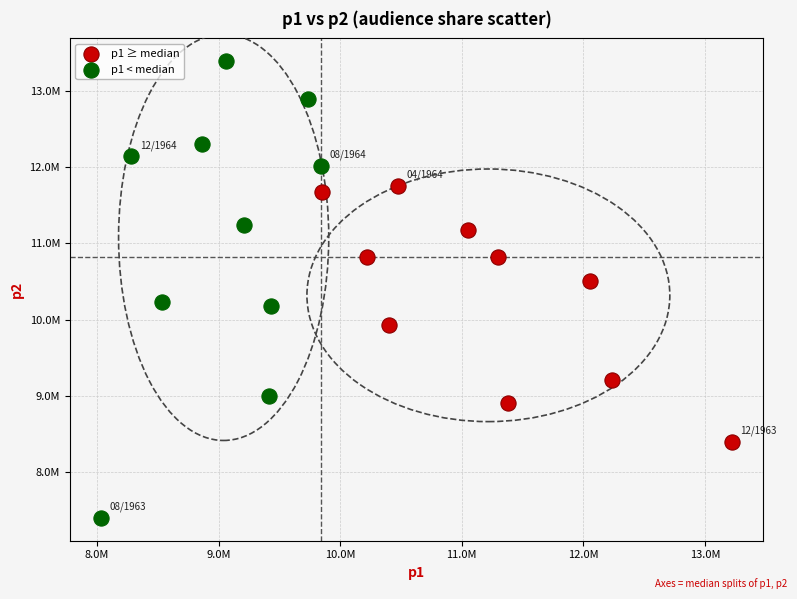

What are all the series names shown in the legend?

p1 ≥ median, p1 < median